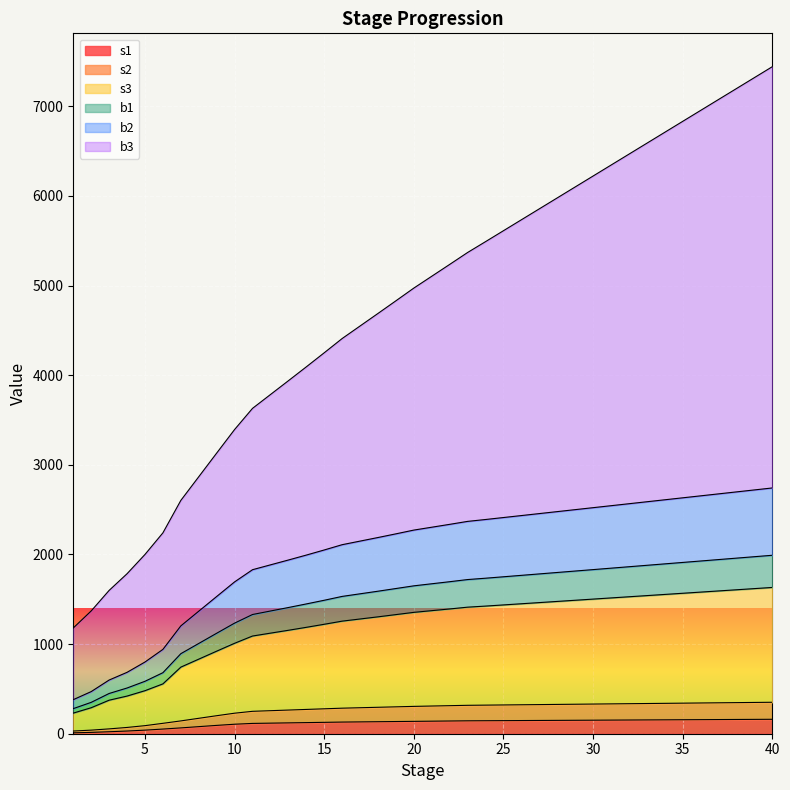

How many lines are shown in the chart?

6